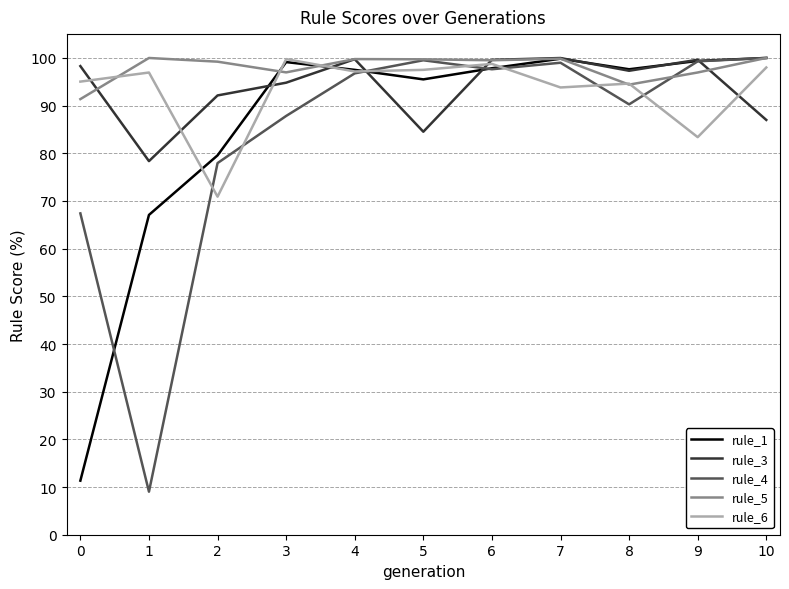

What is the spread (max minus min) of values at 4?

3.0